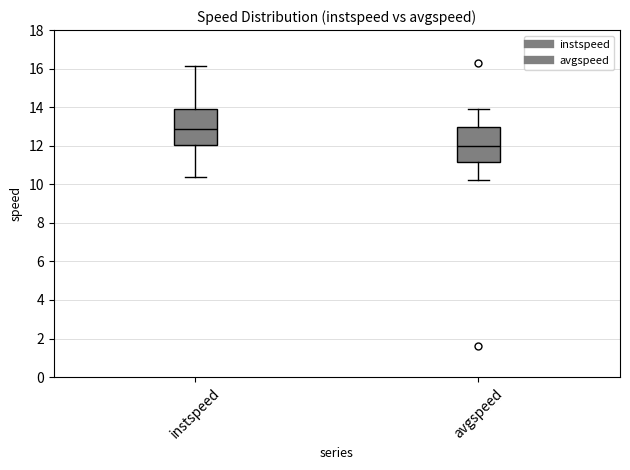

Where does the median line of the box for avgspeed sit on the y-axis? The values are not printed on the chart, so give them approximately, as read against the axis.

12.0